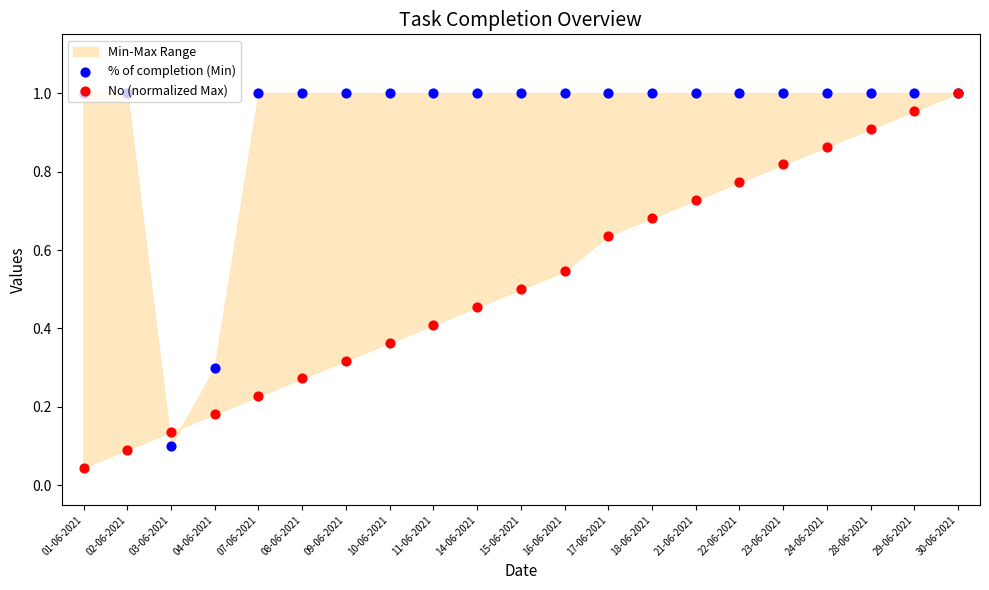

Which series has the largest total across all categories?

% of completion (Min)